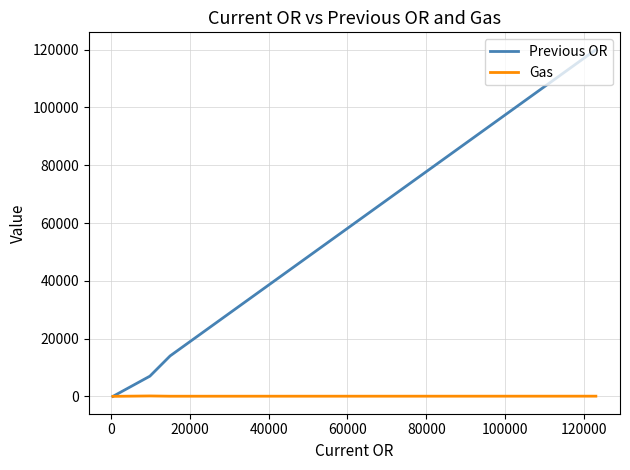

What is the difference between the maximum and minimum values in the Previous OR series?

120000